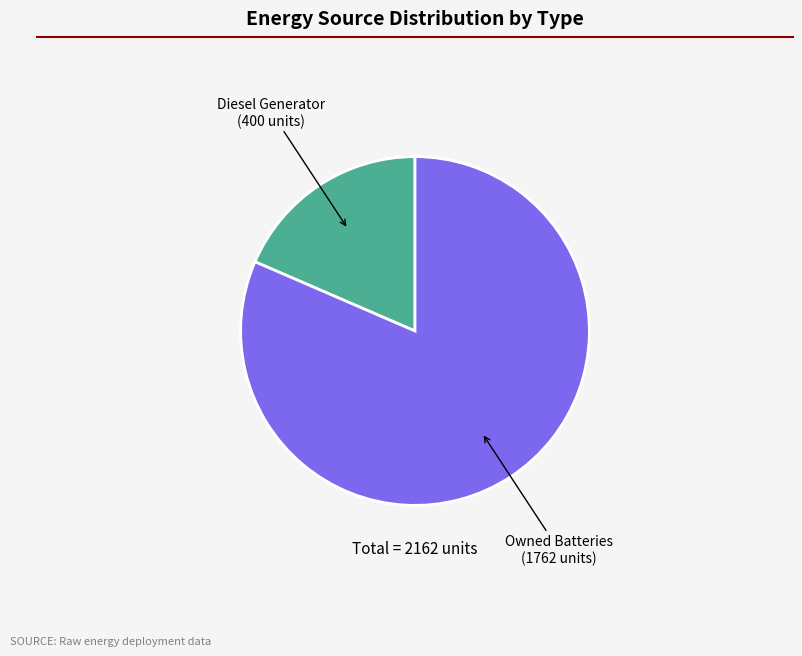

Is there any slice that represents more than half of the pie?

Yes